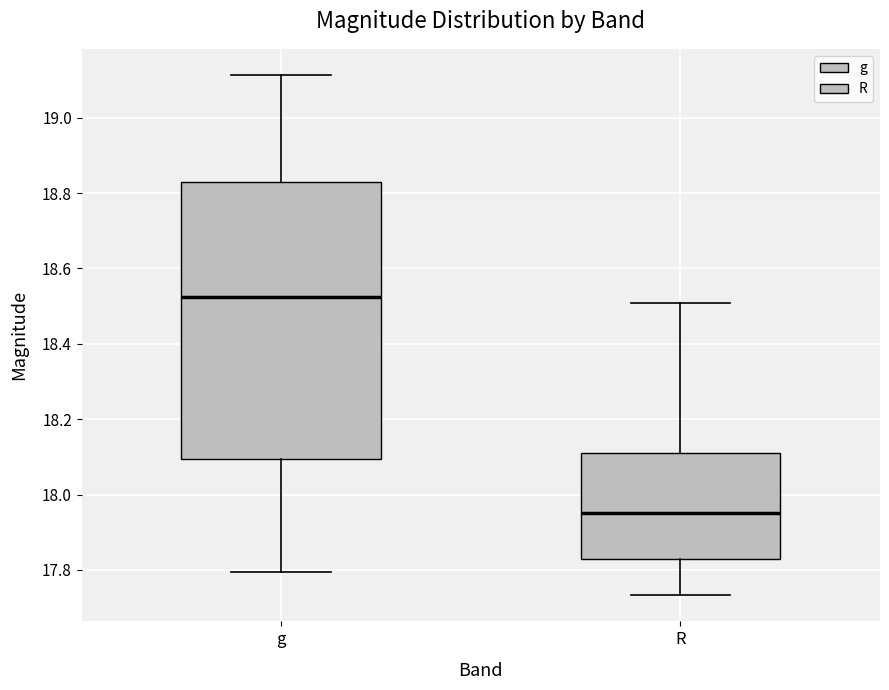

Comparing the boxes themselves (not the whiskers), which one is the tallest?

g